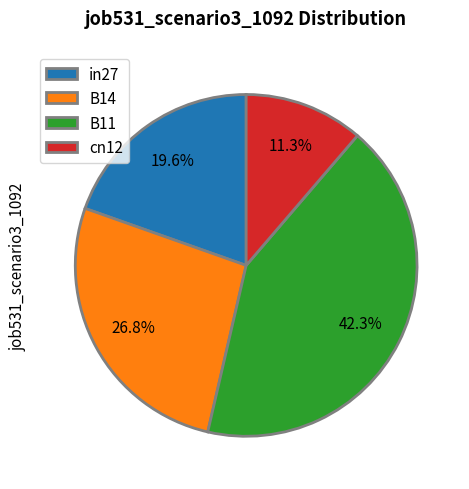

Rank the categories by value from highest to lowest.

B11, B14, in27, cn12